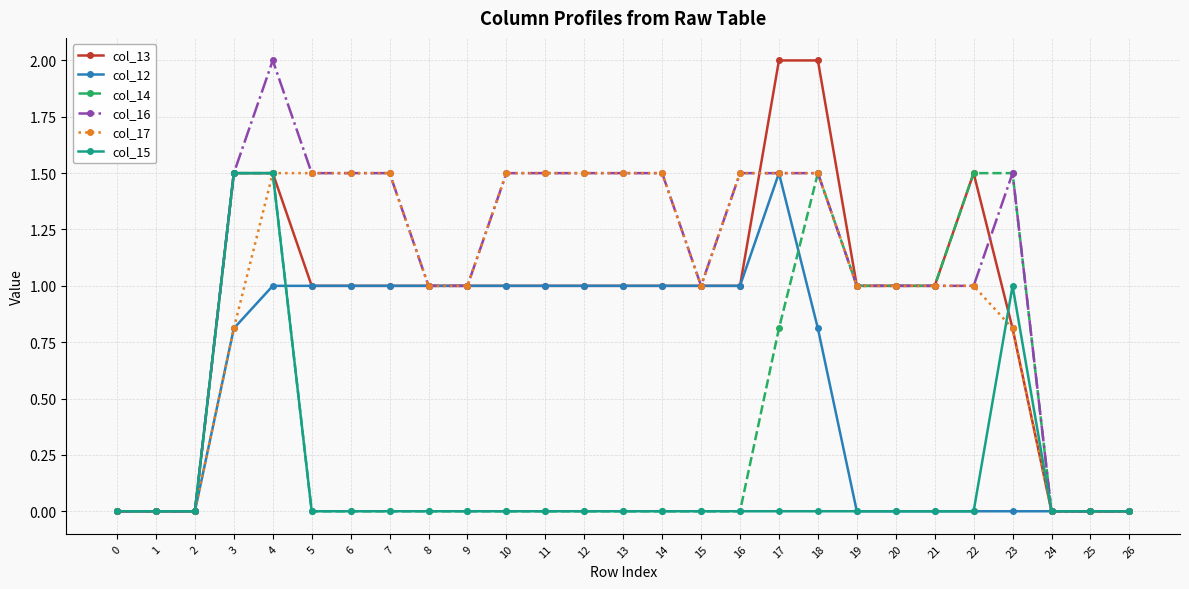

Reading left to right, transcribe all the data shown in this chart.

col_13: 0=0.0	1=0.0	2=0.0	3=1.5	4=1.5	5=1.0	6=1.0	7=1.0	8=1.0	9=1.0	10=1.0	11=1.0	12=1.0	13=1.0	14=1.0	15=1.0	16=1.0	17=2.0	18=2.0	19=1.0	20=1.0	21=1.0	22=1.5	23=0.8	24=0.0	25=0.0	26=0.0
col_12: 0=0.0	1=0.0	2=0.0	3=0.8	4=1.0	5=1.0	6=1.0	7=1.0	8=1.0	9=1.0	10=1.0	11=1.0	12=1.0	13=1.0	14=1.0	15=1.0	16=1.0	17=1.5	18=0.8	19=0.0	20=0.0	21=0.0	22=0.0	23=0.0	24=0.0	25=0.0	26=0.0
col_14: 0=0.0	1=0.0	2=0.0	3=1.5	4=1.5	5=0.0	6=0.0	7=0.0	8=0.0	9=0.0	10=0.0	11=0.0	12=0.0	13=0.0	14=0.0	15=0.0	16=0.0	17=0.8	18=1.5	19=1.0	20=1.0	21=1.0	22=1.5	23=1.5	24=0.0	25=0.0	26=0.0
col_16: 0=0.0	1=0.0	2=0.0	3=1.5	4=2.0	5=1.5	6=1.5	7=1.5	8=1.0	9=1.0	10=1.5	11=1.5	12=1.5	13=1.5	14=1.5	15=1.0	16=1.5	17=1.5	18=1.5	19=1.0	20=1.0	21=1.0	22=1.0	23=1.5	24=0.0	25=0.0	26=0.0
col_17: 0=0.0	1=0.0	2=0.0	3=0.8	4=1.5	5=1.5	6=1.5	7=1.5	8=1.0	9=1.0	10=1.5	11=1.5	12=1.5	13=1.5	14=1.5	15=1.0	16=1.5	17=1.5	18=1.5	19=1.0	20=1.0	21=1.0	22=1.0	23=0.8	24=0.0	25=0.0	26=0.0
col_15: 0=0.0	1=0.0	2=0.0	3=1.5	4=1.5	5=0.0	6=0.0	7=0.0	8=0.0	9=0.0	10=0.0	11=0.0	12=0.0	13=0.0	14=0.0	15=0.0	16=0.0	17=0.0	18=0.0	19=0.0	20=0.0	21=0.0	22=0.0	23=1.0	24=0.0	25=0.0	26=0.0